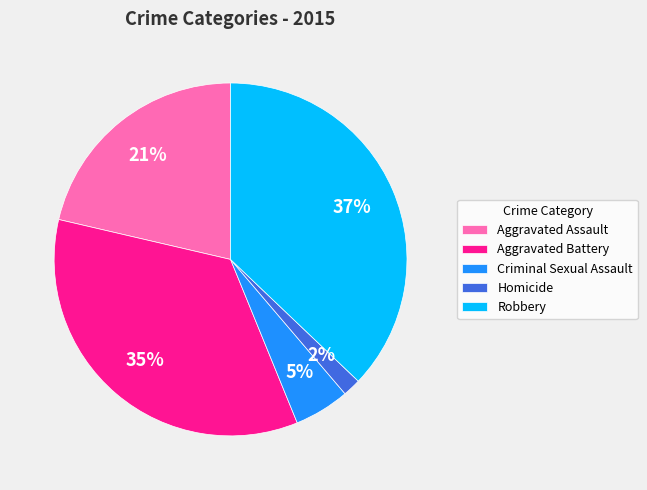

Rank the categories by value from highest to lowest.

Robbery, Aggravated Battery, Aggravated Assault, Criminal Sexual Assault, Homicide